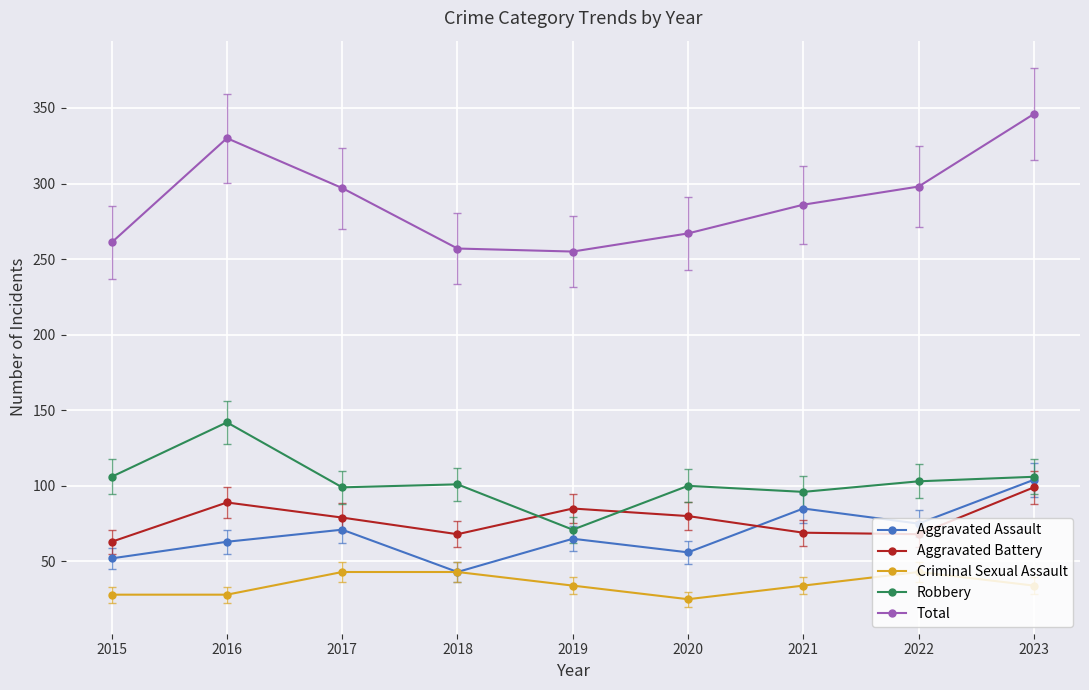

How many lines are shown in the chart?

5